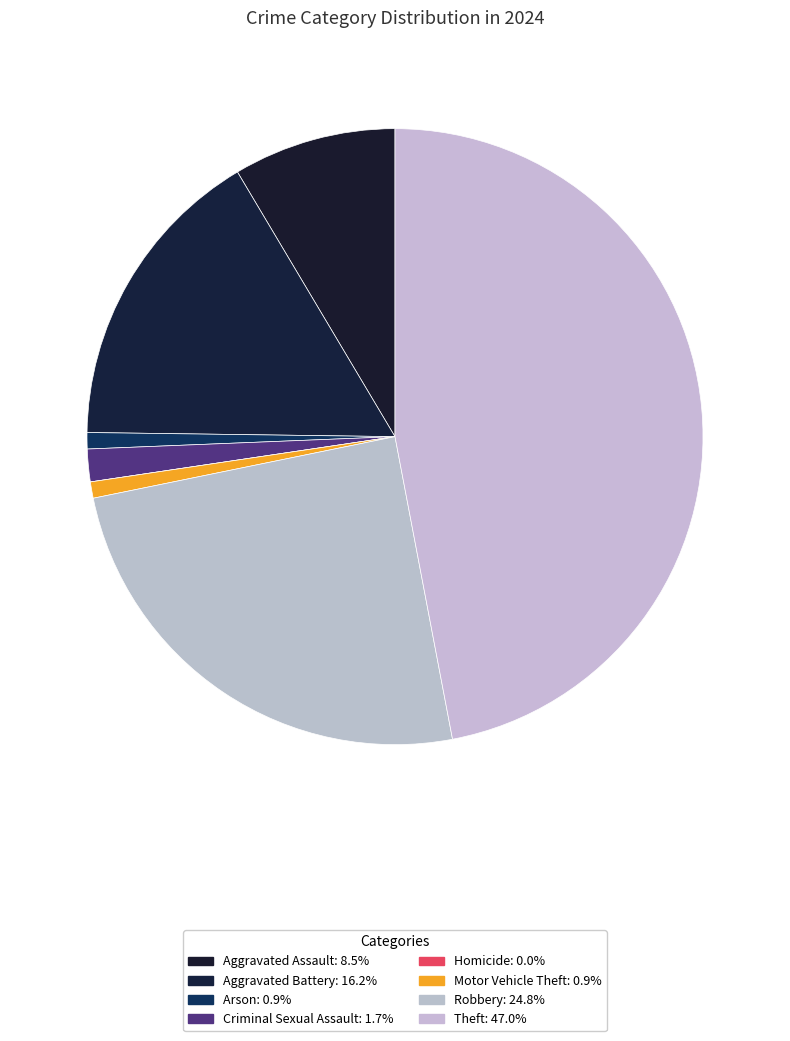

Is there any slice that represents more than half of the pie?

No